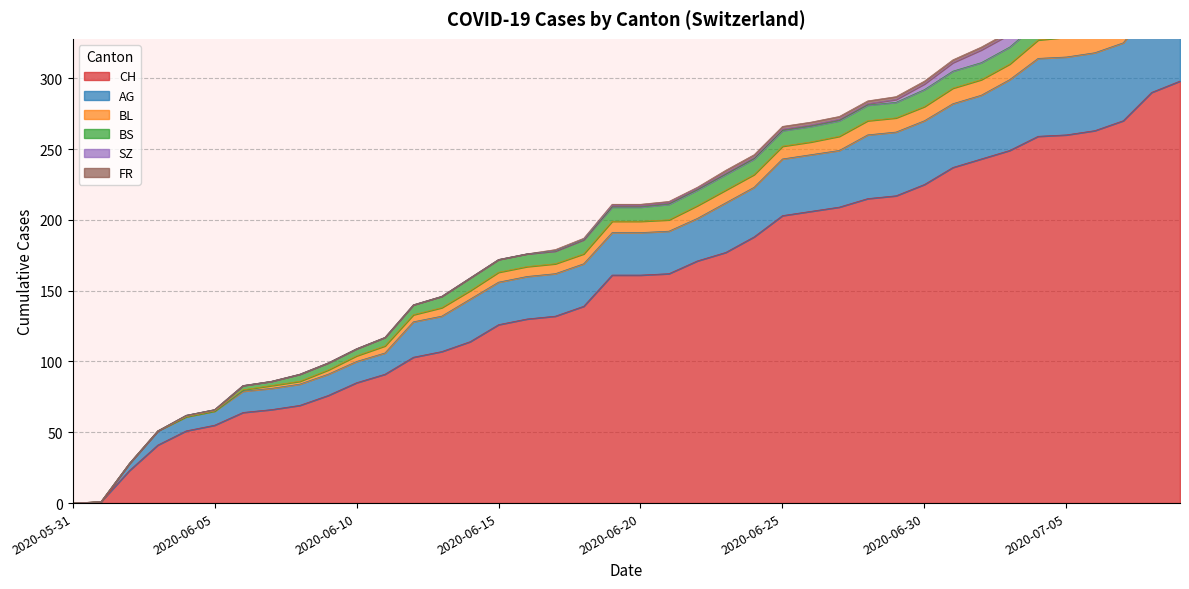

Which has a higher value, 2020-06-20 or 2020-06-11?

2020-06-20